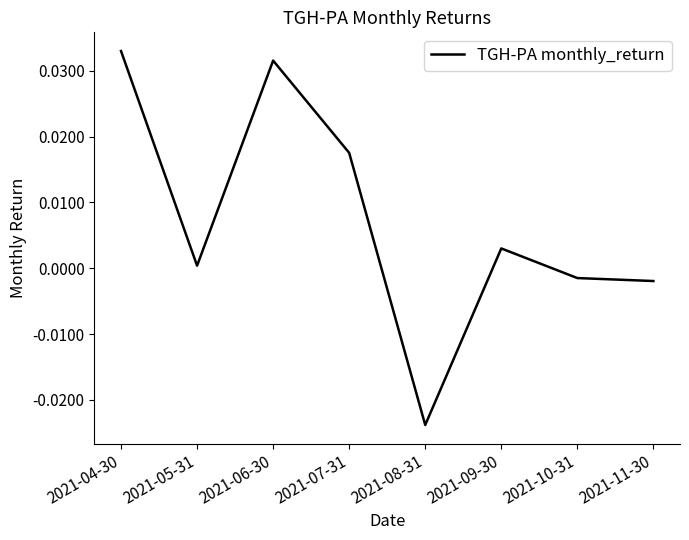

True or false: there are more than 2 points higher than both neighbors.

False